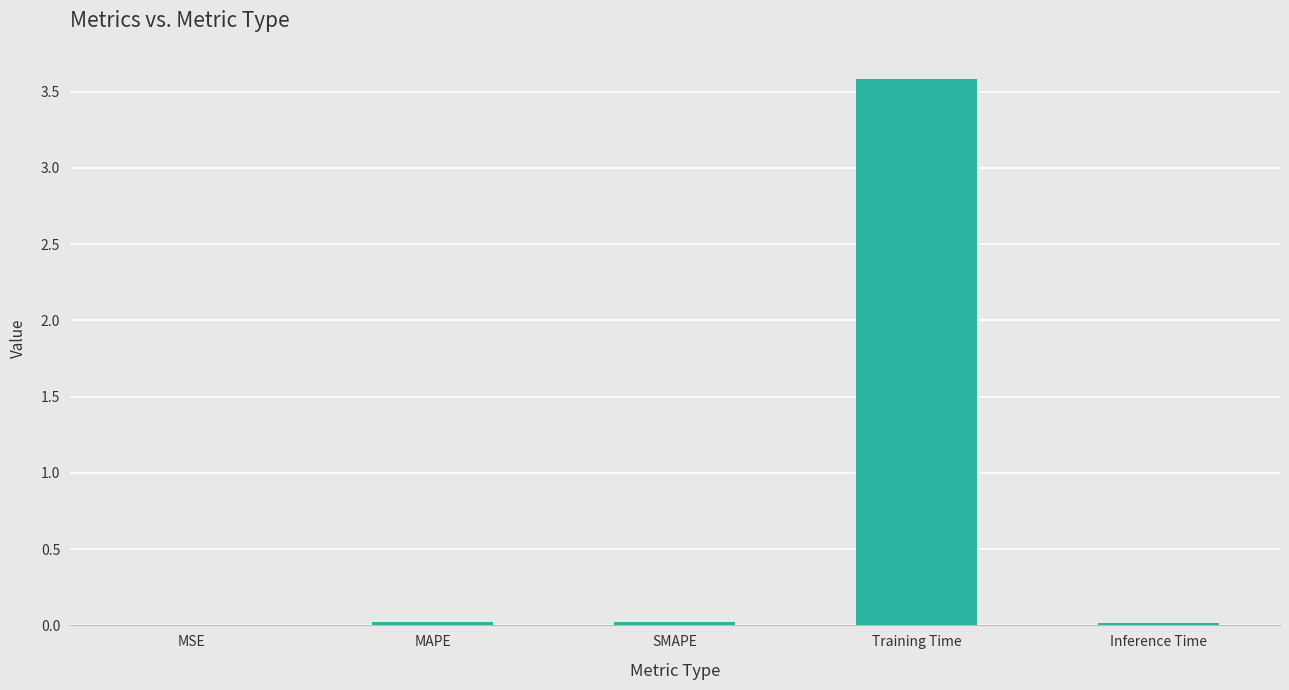

Between Training Time and Inference Time, which is larger?

Training Time